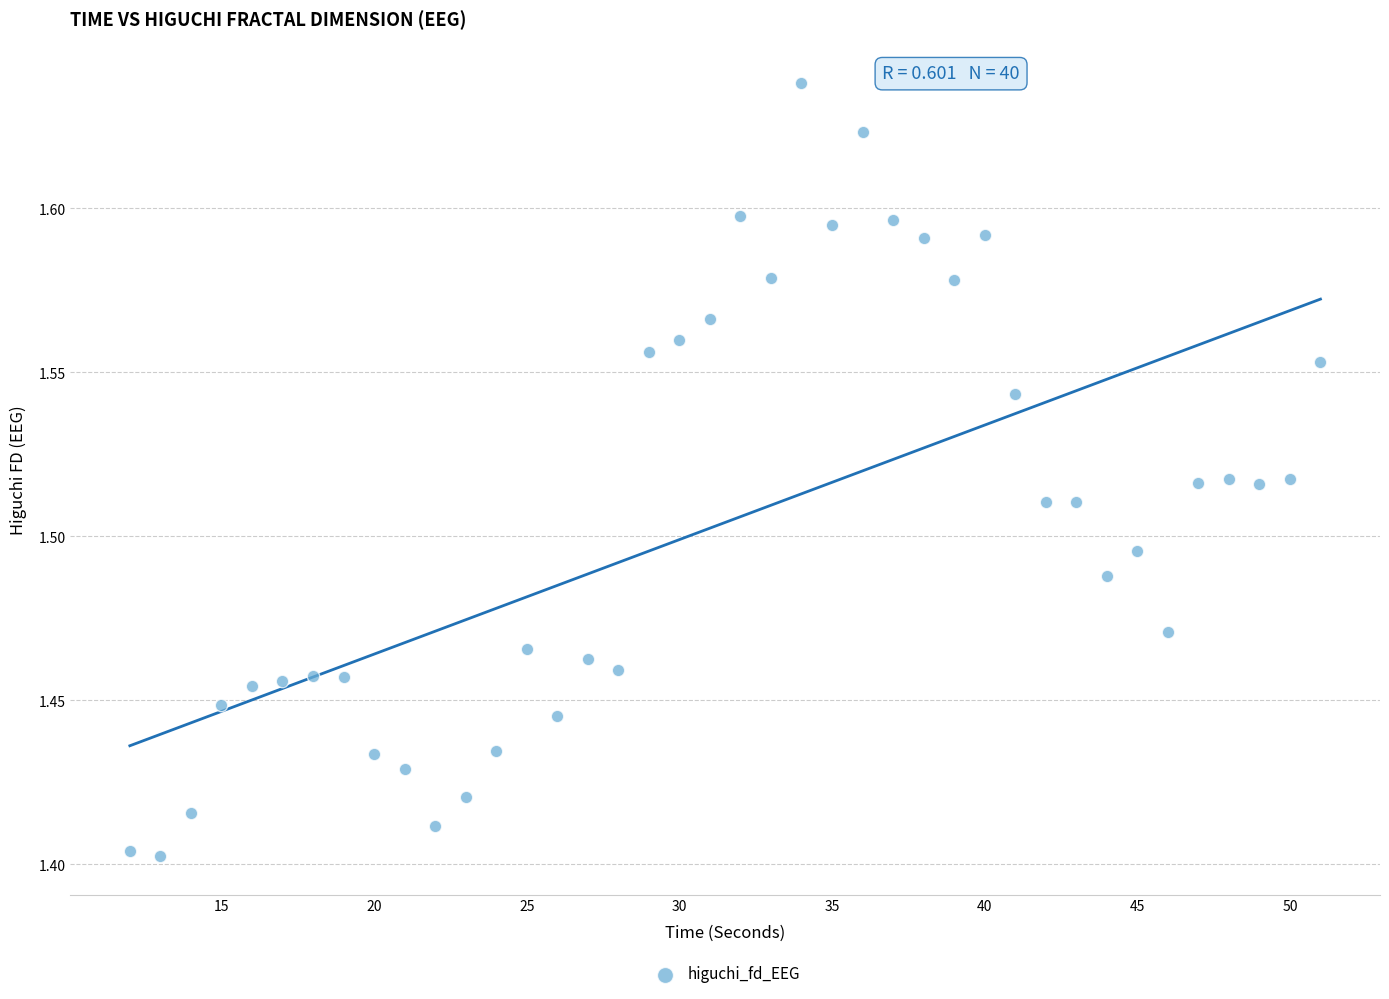

What is the range of X values (max minus min)?

39.0